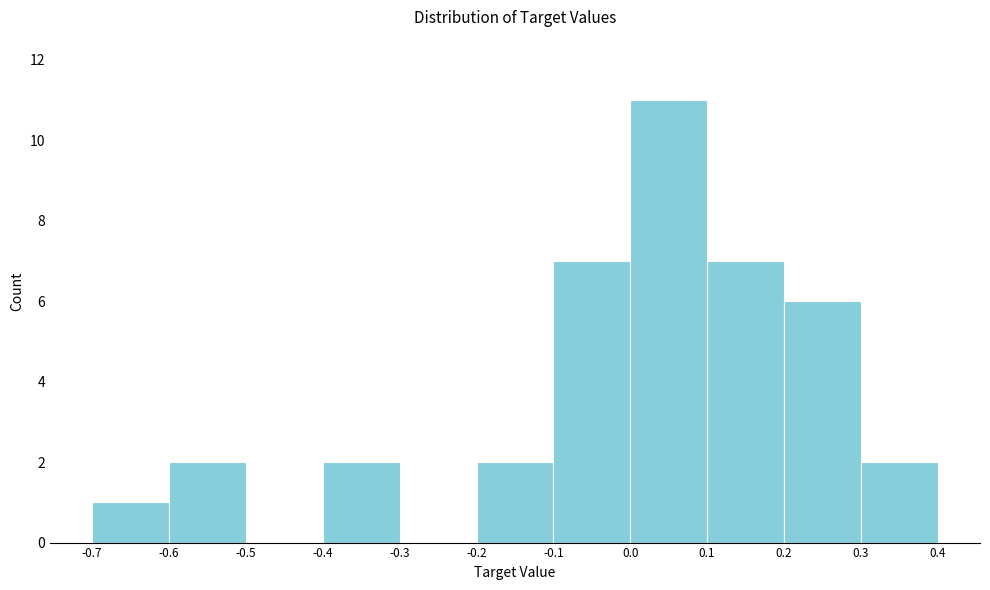

Which range on the x-axis has the tallest bar?

0.0 to 0.1